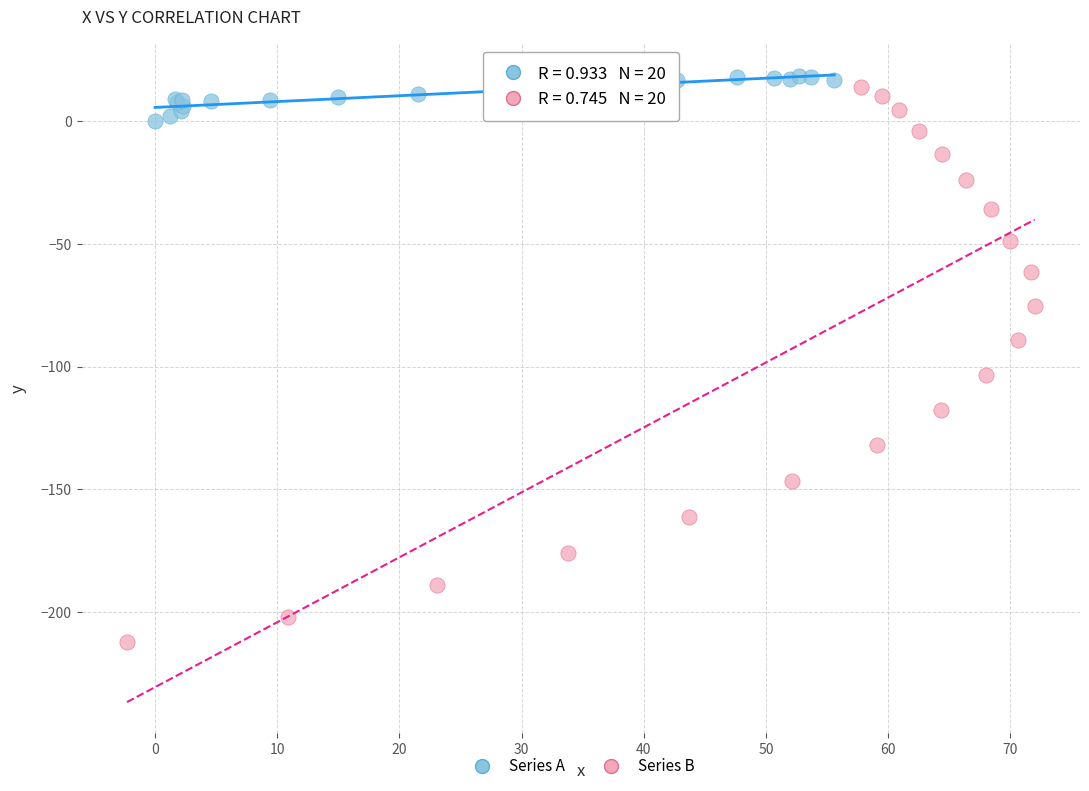

What are all the series names shown in the legend?

Series A, Series B